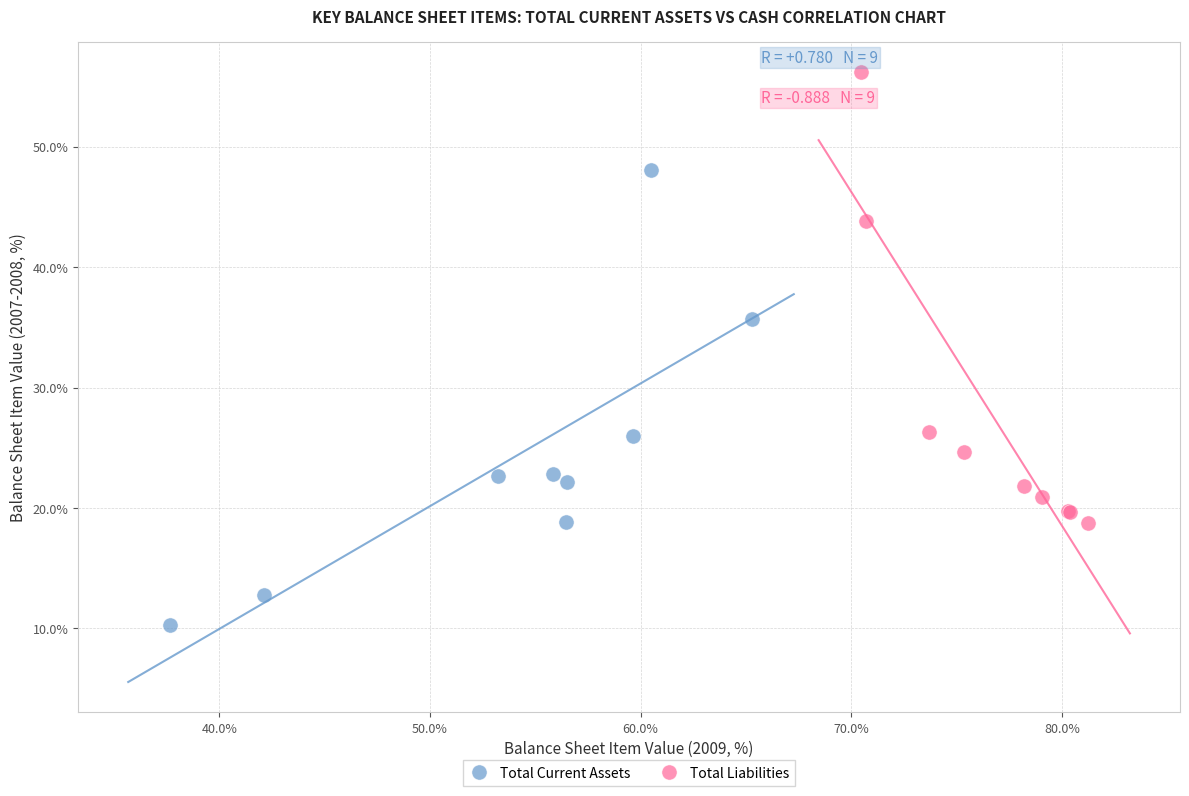

Which series contains the lowest Y value?

Total Current Assets